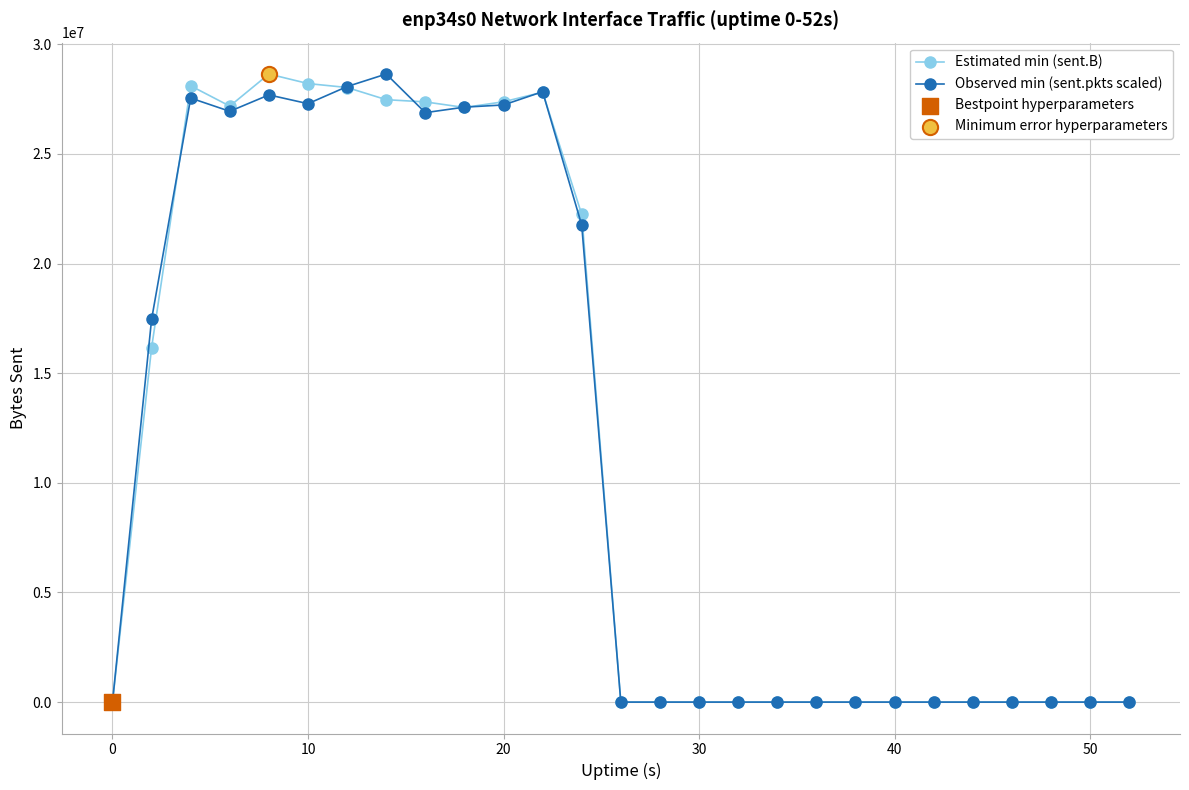

What is the value of the Observed min (sent.pkts scaled) point at the 5th from the left?

27690155.5